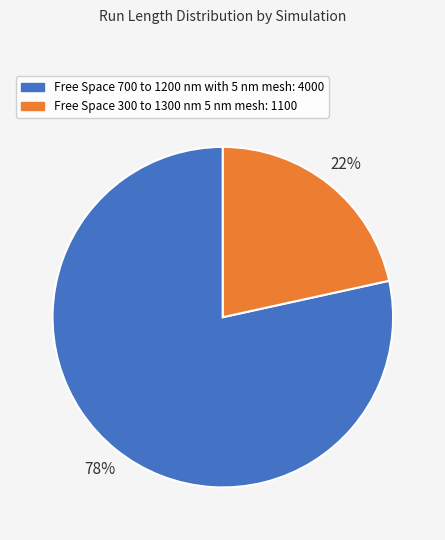

To the nearest percent, what is the combined percentage of Free Space 300 to 1300 nm 5 nm mesh and Free Space 700 to 1200 nm with 5 nm mesh?

100%